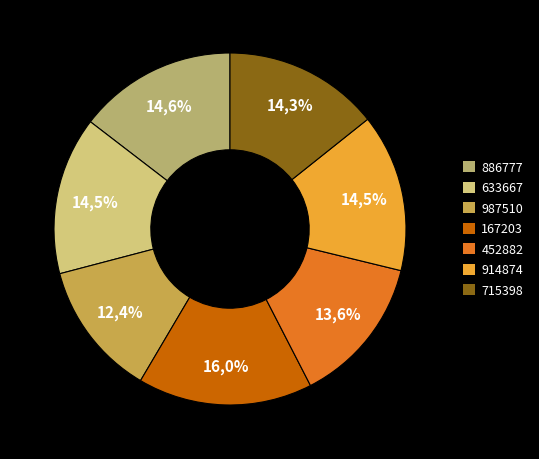

Which category has the biggest portion of the pie?

167203